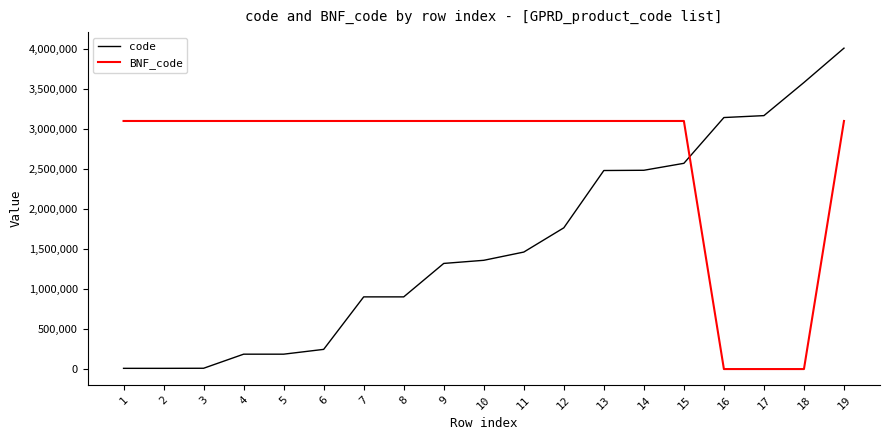

The value of BNF_code at 18 is 0. True or false?

True